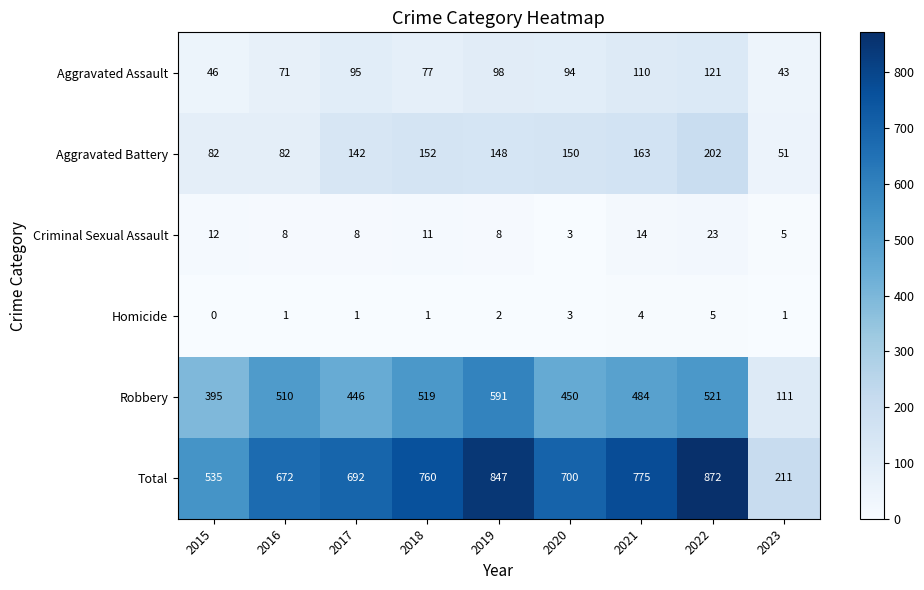

Rank the series by their maximum value, from highest to lowest.

Total, Robbery, Aggravated Battery, Aggravated Assault, Criminal Sexual Assault, Homicide